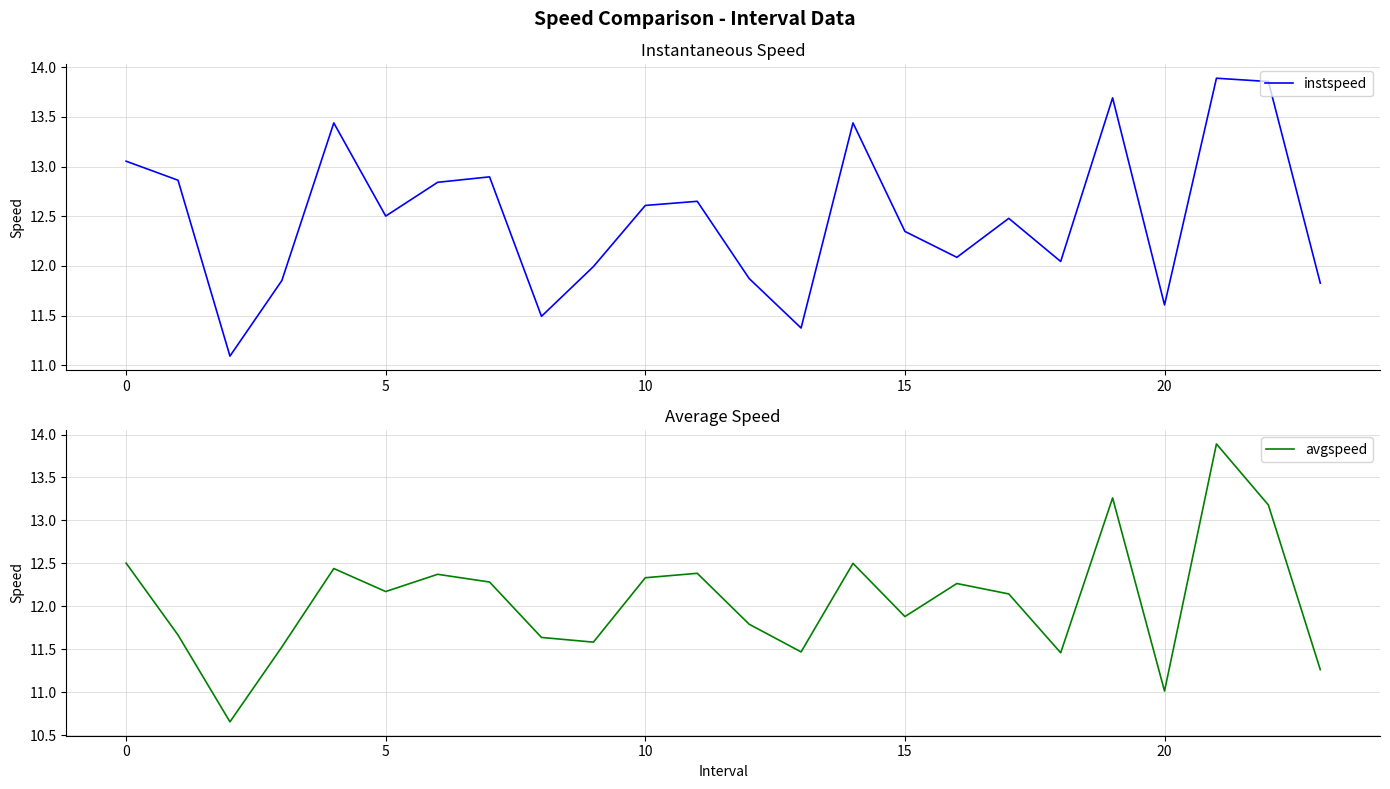

What is the label of the 1st point from the right?

23